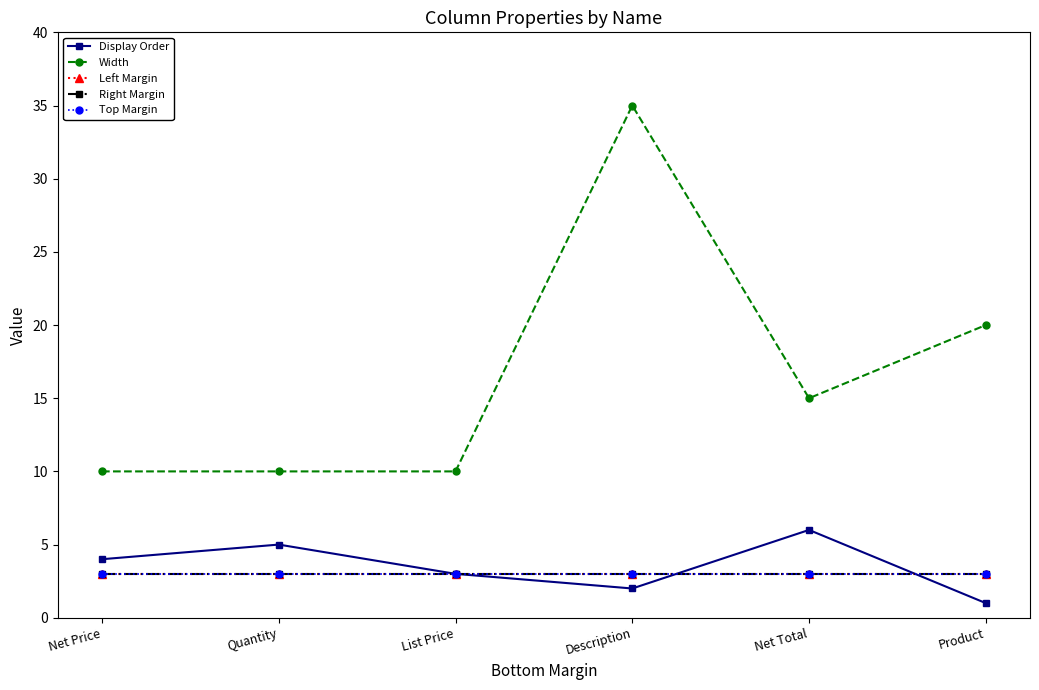

What is the difference between the second highest and second lowest values in the Width series?

10